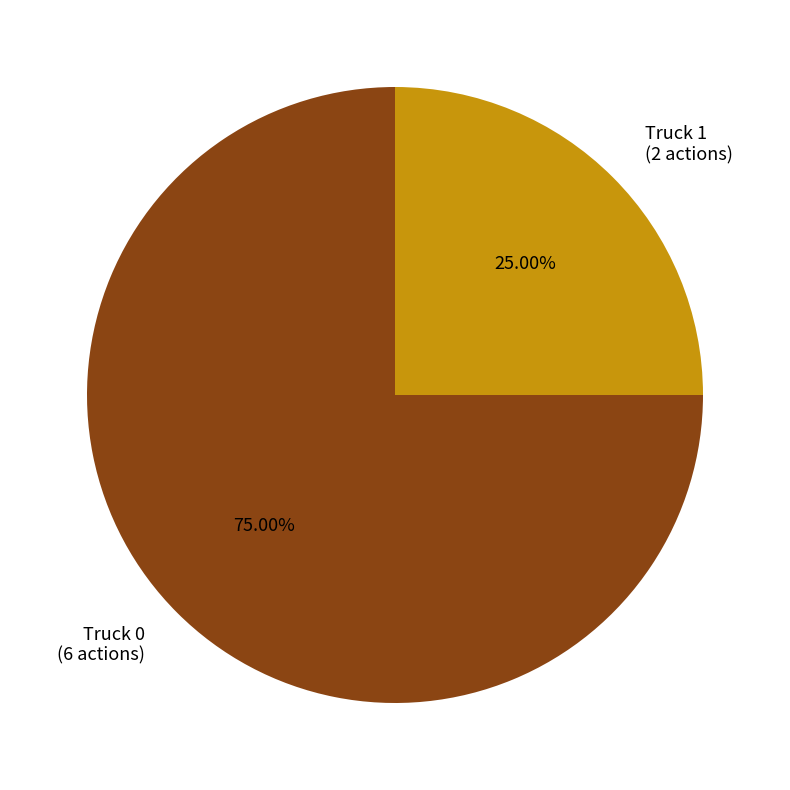

Count the number of slices in the pie.

2